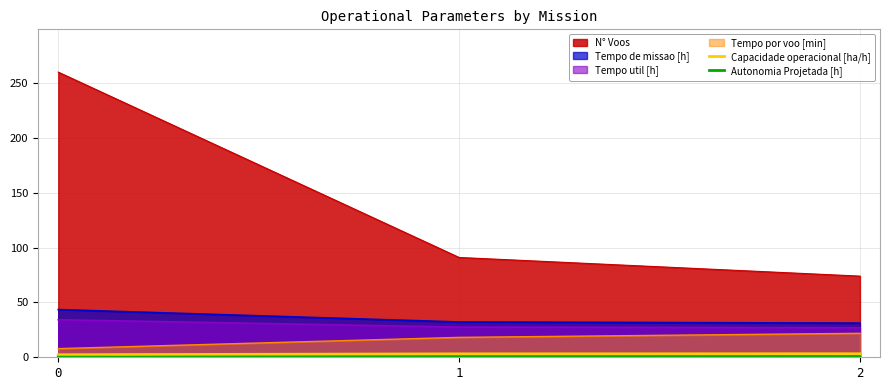

Between 0 and 1, which series saw the biggest shift?

N° Voos